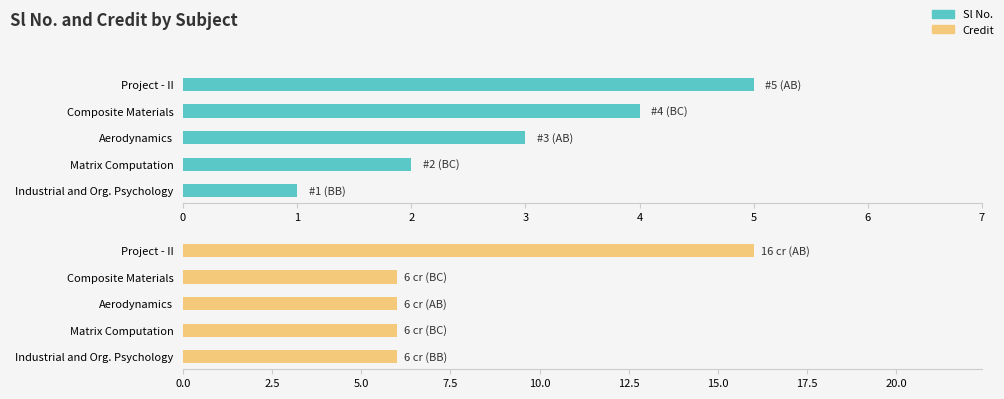

How many groups of bars are there?

5